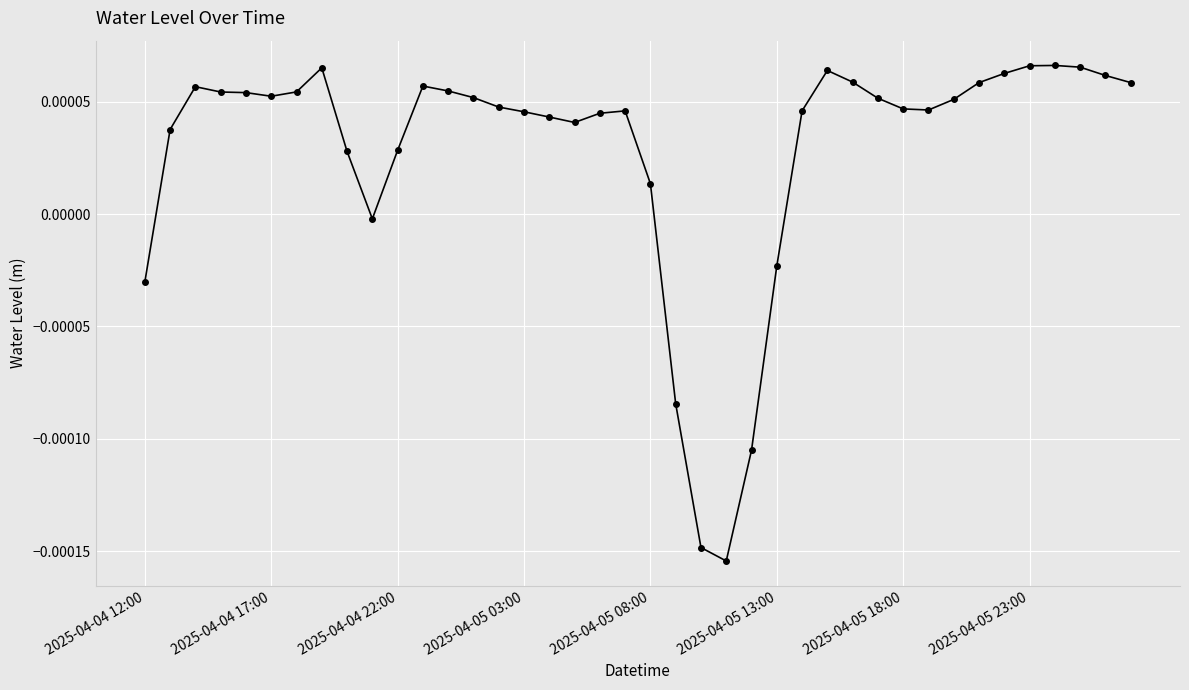

True or false: the data has more than 1 interior local peaks.

True